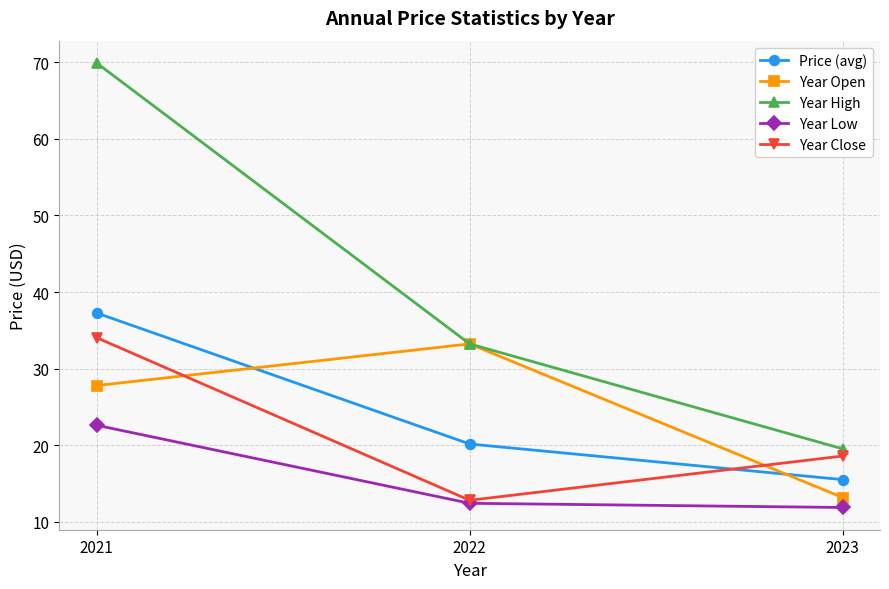

What is the sum of the Price (avg) values at 2021 and 2022?

57.4